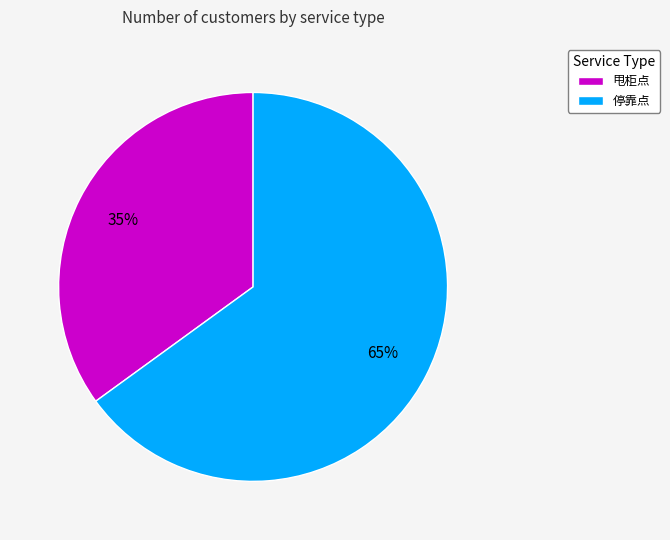

Which category has the biggest portion of the pie?

停靠点